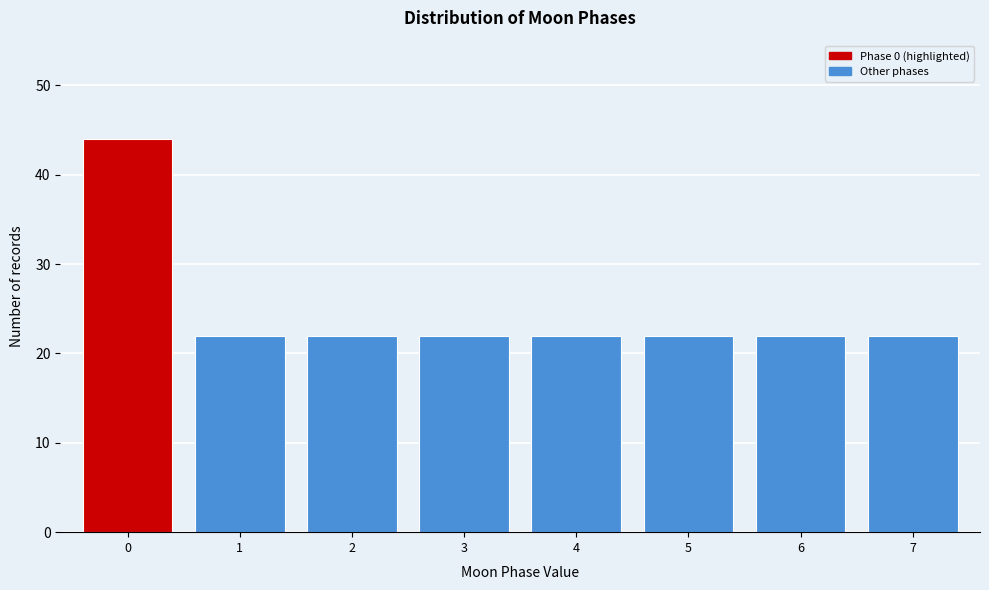

Reading right to left, extract all data points from this chart.

7=22	6=22	5=22	4=22	3=22	2=22	1=22	0=44